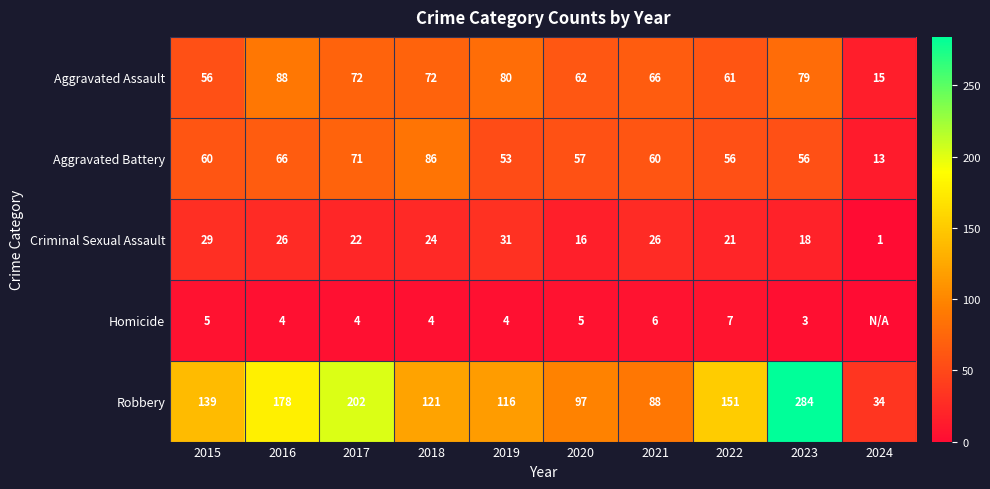

What is the sum of all Criminal Sexual Assault values?

214